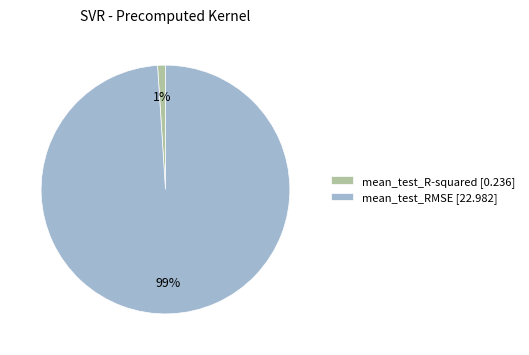

Is the sum of mean_test_R-squared [0.236] and mean_test_RMSE [22.982] greater than half?

Yes